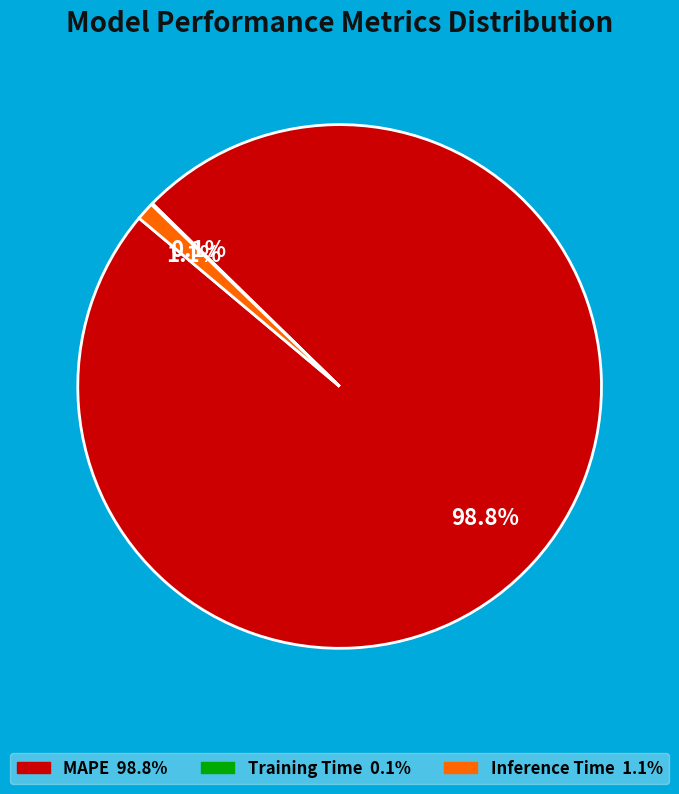

To the nearest percent, what is the difference between the largest and smallest slice percentages?

99%